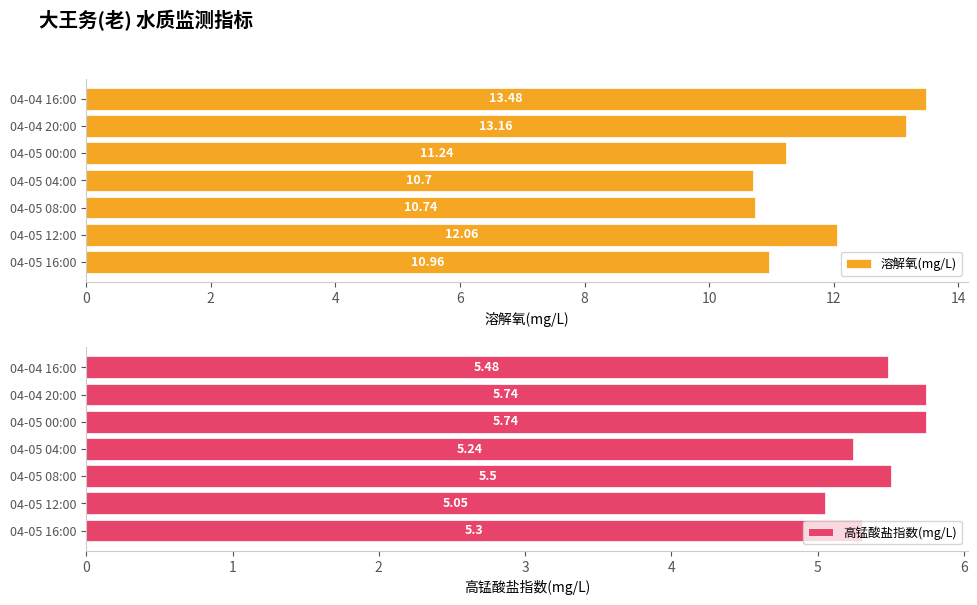

At which label is 溶解氧(mg/L) closest to 12?

04-05 12:00